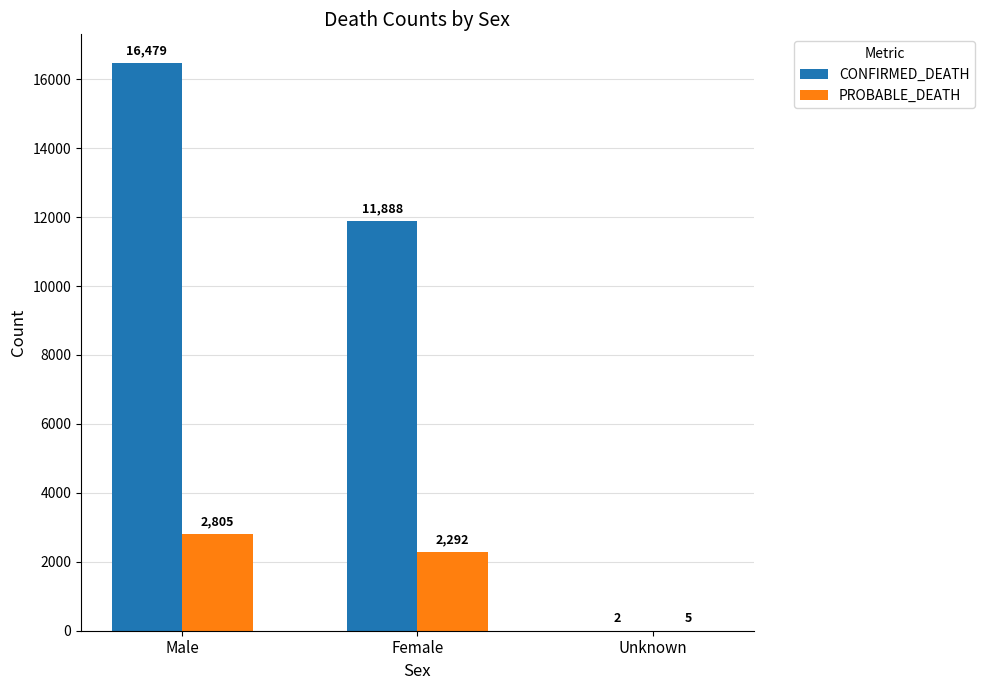

Is the value of CONFIRMED_DEATH at Male greater than the value of PROBABLE_DEATH at Female?

Yes